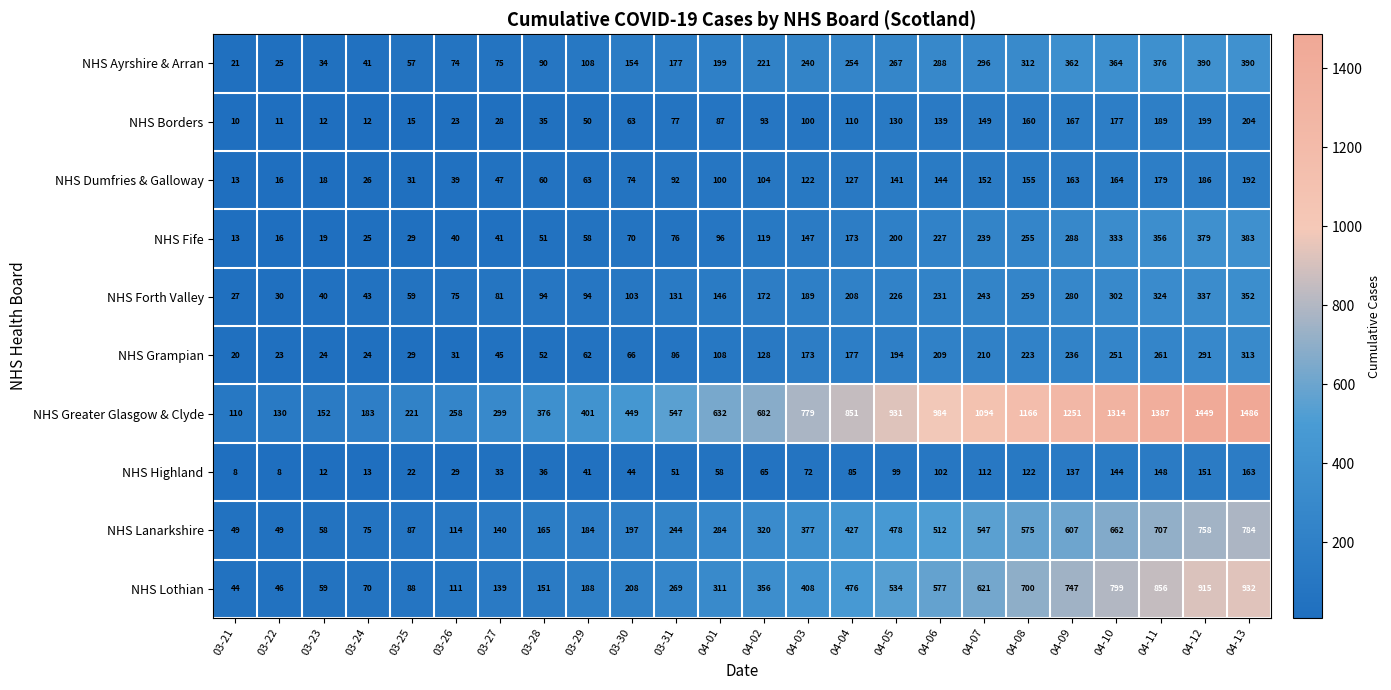

Which label corresponds to the largest value in the chart?

04-13